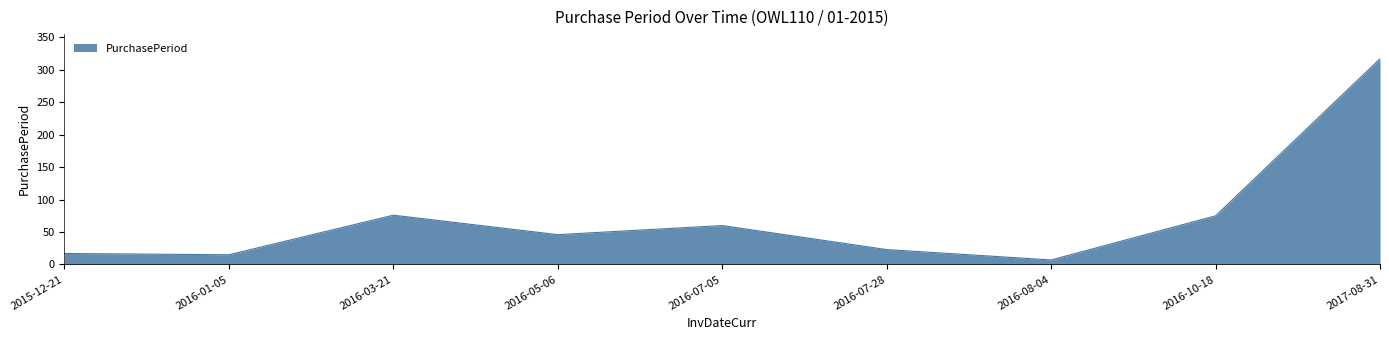

Does the chart display data point markers on the line(s)?

No